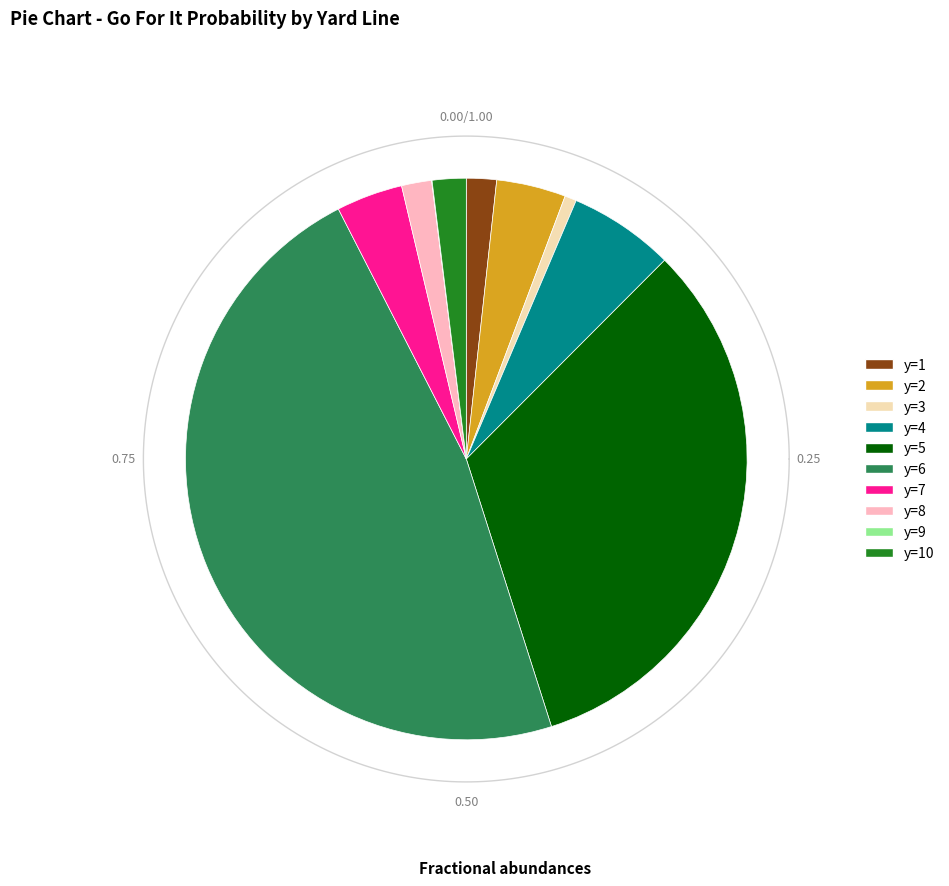

How many slices are in this pie chart?

10